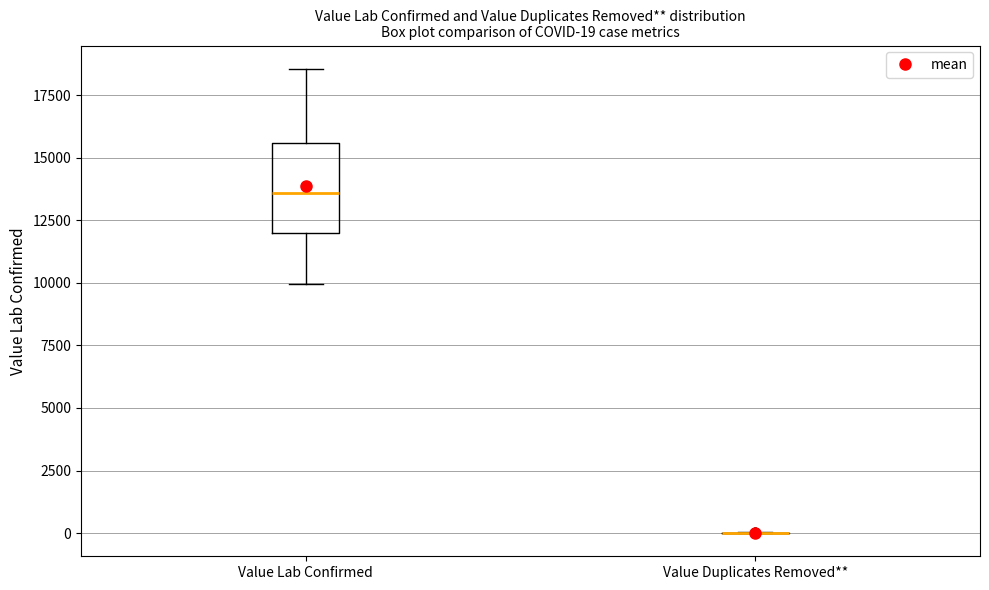

Comparing the boxes themselves (not the whiskers), which one is the tallest?

Value Lab Confirmed